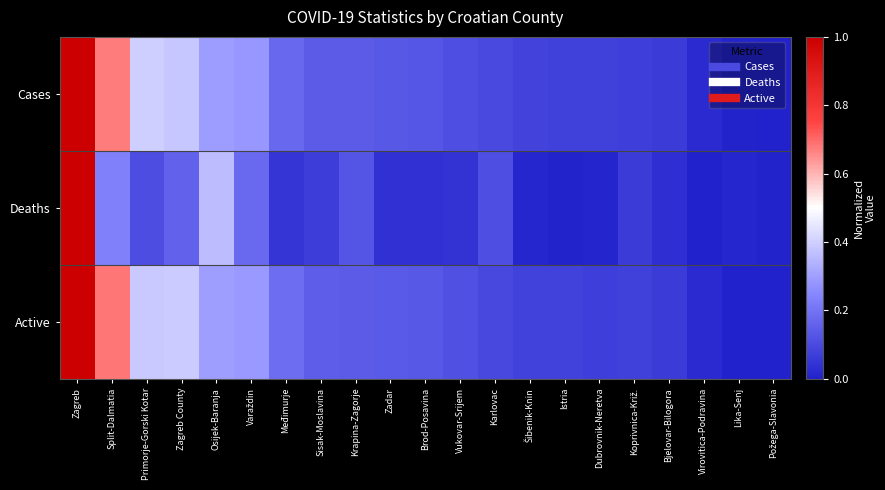

Count the number of categories in the chart.

21